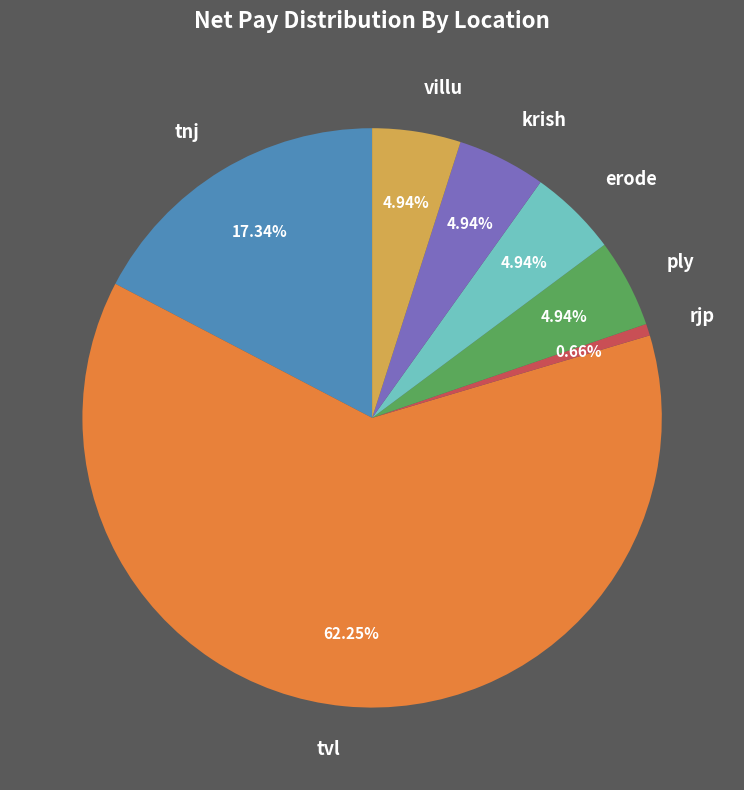

Which category accounts for the majority?

tvl